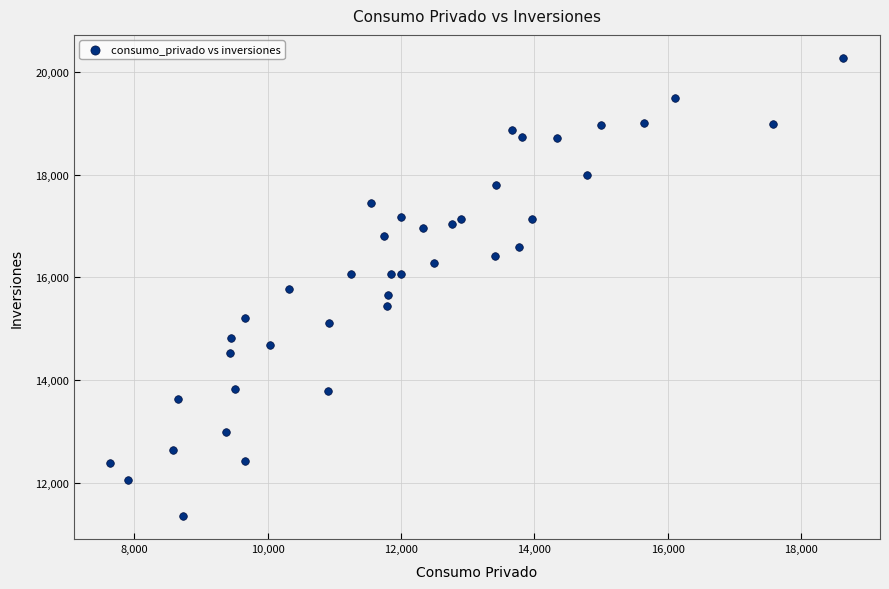

What is the range of X values (max minus min)?

10986.7